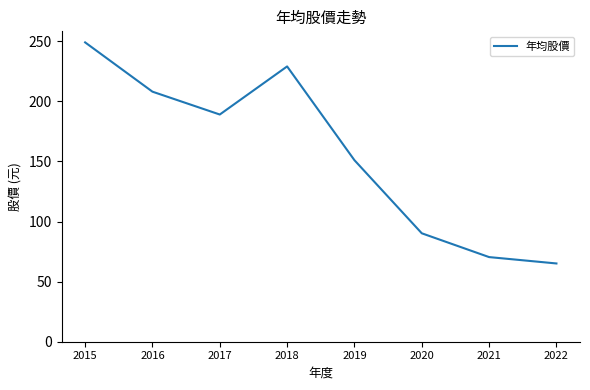

Which category has the lowest value across all series?

2022